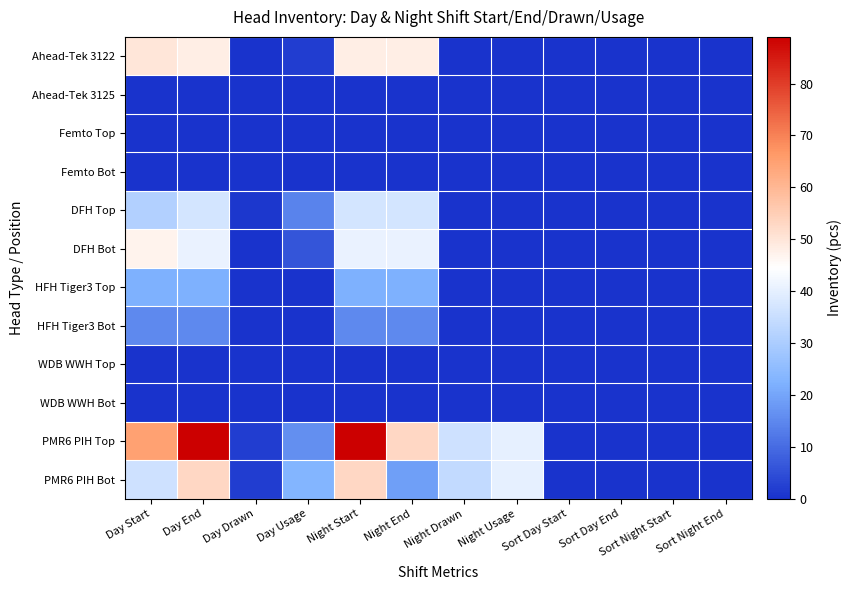

Reading right to left, list all the values displayed in this chart.

Ahead-Tek 3122: Sort Night End=0	Sort Night Start=0	Sort Day End=0	Sort Day Start=0	Night Usage=0	Night Drawn=0	Night End=48	Night Start=48	Day Usage=2	Day Drawn=0	Day End=48	Day Start=50
Ahead-Tek 3125: Sort Night End=0	Sort Night Start=0	Sort Day End=0	Sort Day Start=0	Night Usage=0	Night Drawn=0	Night End=0	Night Start=0	Day Usage=0	Day Drawn=0	Day End=0	Day Start=0
Femto Top: Sort Night End=0	Sort Night Start=0	Sort Day End=0	Sort Day Start=0	Night Usage=0	Night Drawn=0	Night End=0	Night Start=0	Day Usage=0	Day Drawn=0	Day End=0	Day Start=0
Femto Bot: Sort Night End=0	Sort Night Start=0	Sort Day End=0	Sort Day Start=0	Night Usage=0	Night Drawn=0	Night End=0	Night Start=0	Day Usage=0	Day Drawn=0	Day End=0	Day Start=0
DFH Top: Sort Night End=0	Sort Night Start=0	Sort Day End=0	Sort Day Start=0	Night Usage=0	Night Drawn=0	Night End=37	Night Start=37	Day Usage=14	Day Drawn=1	Day End=37	Day Start=31
DFH Bot: Sort Night End=0	Sort Night Start=0	Sort Day End=0	Sort Day Start=0	Night Usage=0	Night Drawn=0	Night End=41	Night Start=41	Day Usage=6	Day Drawn=0	Day End=41	Day Start=47
HFH Tiger3 Top: Sort Night End=0	Sort Night Start=0	Sort Day End=0	Sort Day Start=0	Night Usage=0	Night Drawn=0	Night End=22	Night Start=22	Day Usage=0	Day Drawn=0	Day End=22	Day Start=22
HFH Tiger3 Bot: Sort Night End=0	Sort Night Start=0	Sort Day End=0	Sort Day Start=0	Night Usage=0	Night Drawn=0	Night End=15	Night Start=15	Day Usage=0	Day Drawn=0	Day End=15	Day Start=15
WDB WWH Top: Sort Night End=0	Sort Night Start=0	Sort Day End=0	Sort Day Start=0	Night Usage=0	Night Drawn=0	Night End=0	Night Start=0	Day Usage=0	Day Drawn=0	Day End=0	Day Start=0
WDB WWH Bot: Sort Night End=0	Sort Night Start=0	Sort Day End=0	Sort Day Start=0	Night Usage=0	Night Drawn=0	Night End=0	Night Start=0	Day Usage=0	Day Drawn=0	Day End=0	Day Start=0
PMR6 PIH Top: Sort Night End=0	Sort Night Start=0	Sort Day End=0	Sort Day Start=0	Night Usage=40	Night Drawn=36	Night End=53	Night Start=89	Day Usage=16	Day Drawn=2	Day End=89	Day Start=65
PMR6 PIH Bot: Sort Night End=0	Sort Night Start=0	Sort Day End=0	Sort Day Start=0	Night Usage=40	Night Drawn=34	Night End=19	Night Start=53	Day Usage=23	Day Drawn=2	Day End=53	Day Start=36